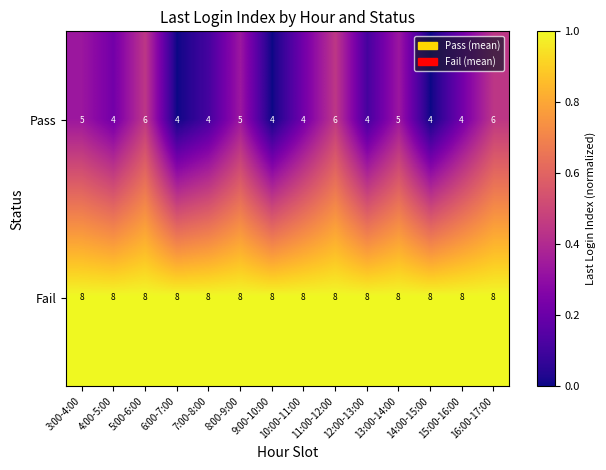

Count the Pass values in the range 4 to 5.

11